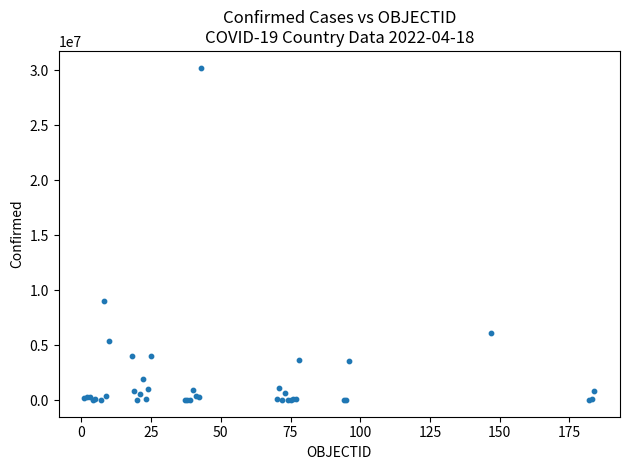

What Y value in the scatter plot is closest to 15129998?

9060923